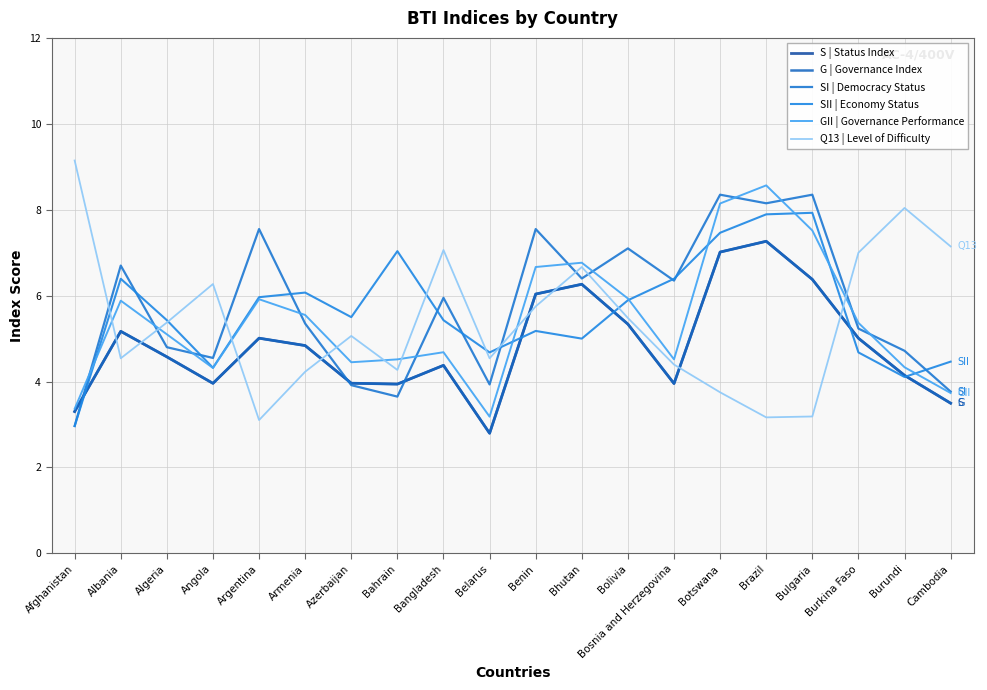

Is this an area chart (filled region under the line)?

No